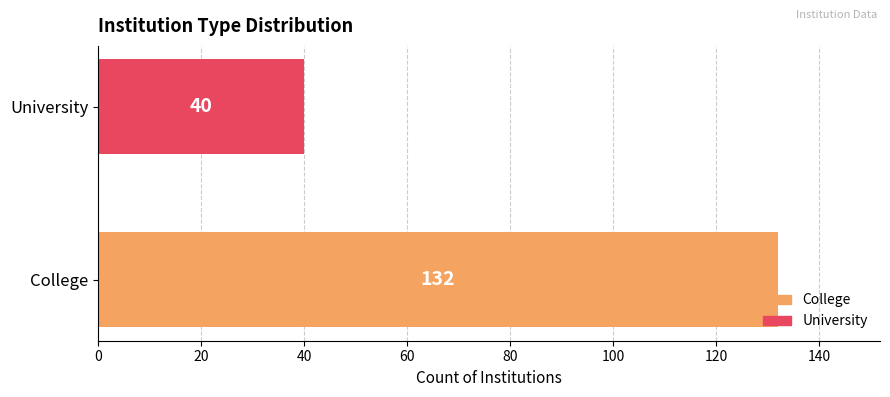

Is it true that the value at University is 54?

False